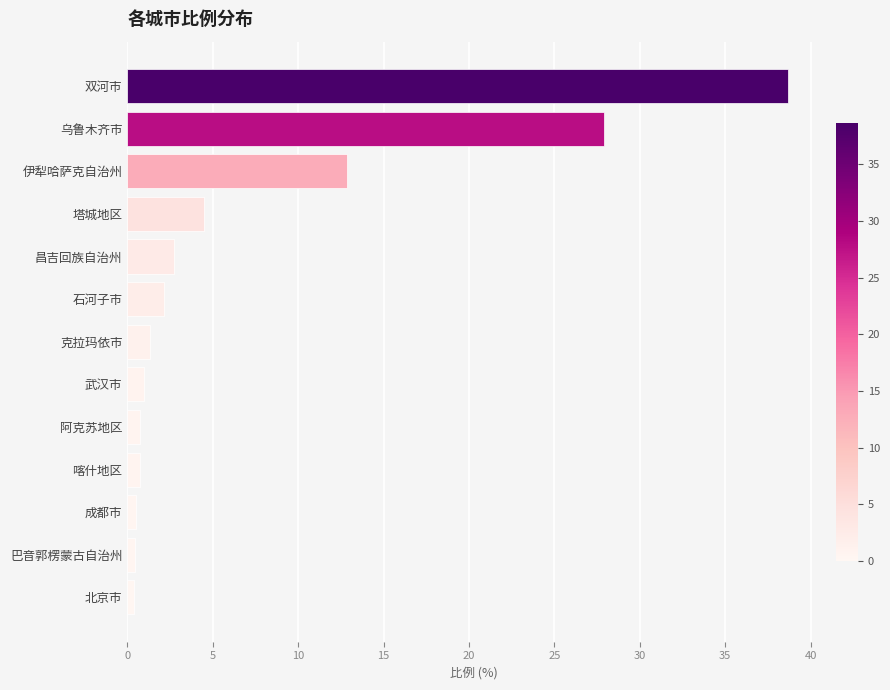

Which has a higher value, 阿克苏地区 or 双河市?

双河市